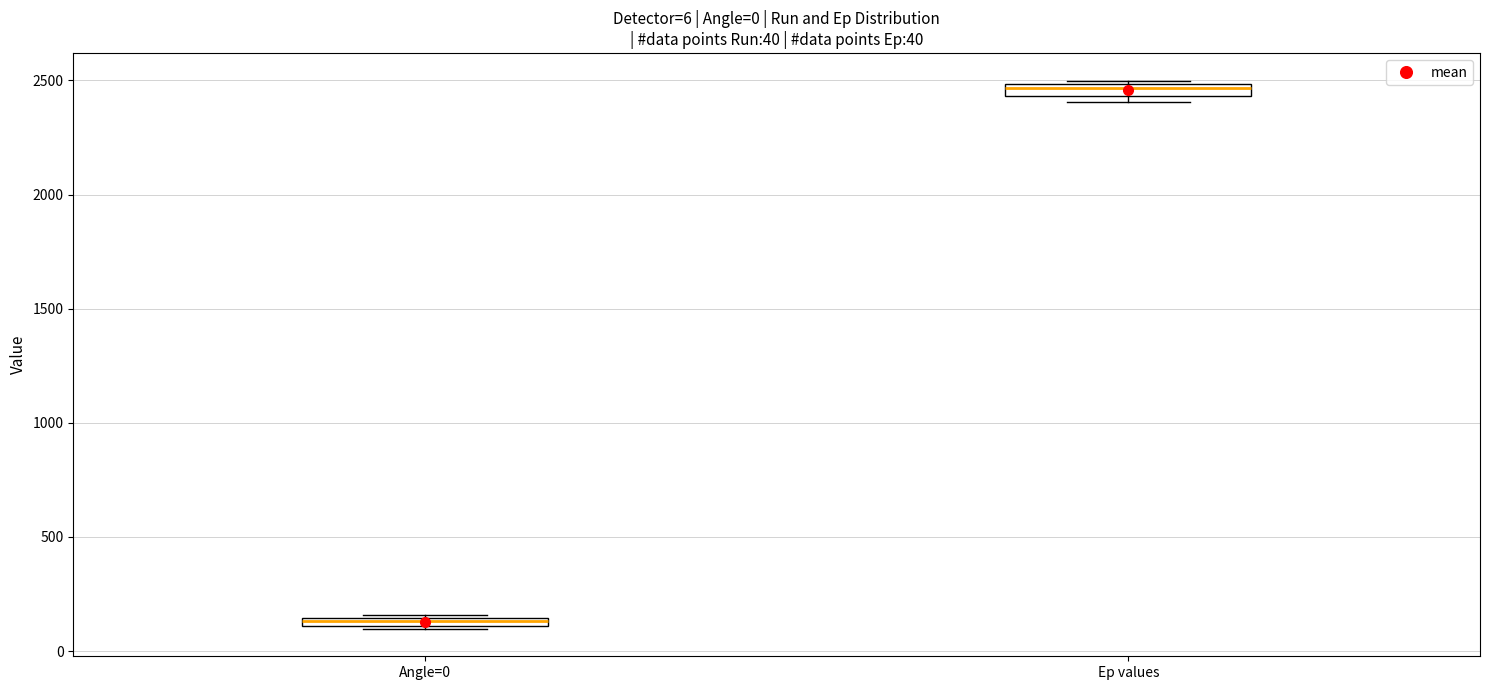

Which box's median line is the lowest?

Angle=0